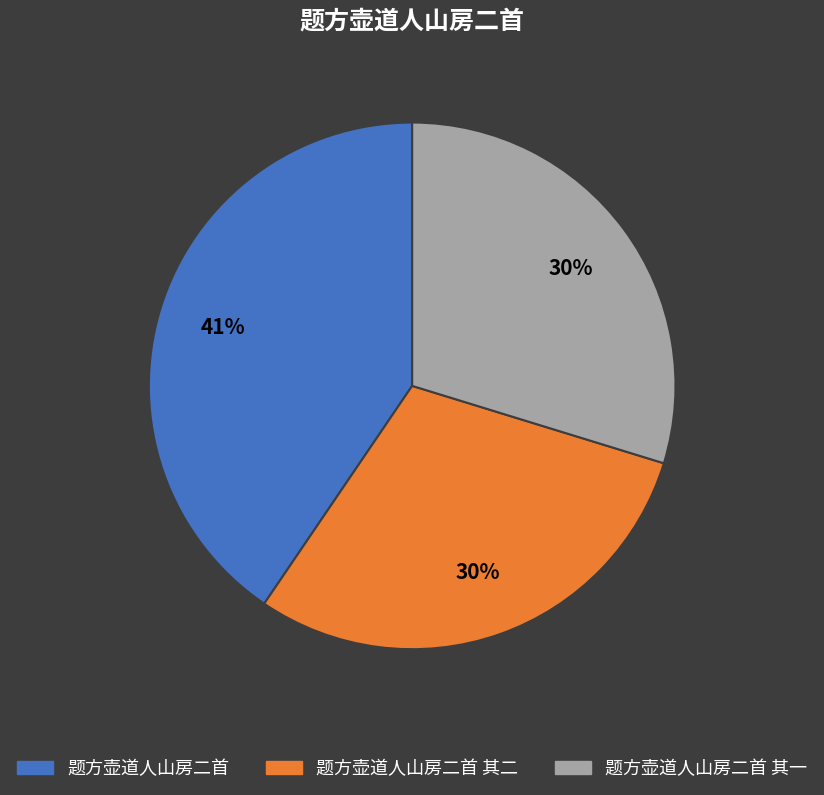

How many segments does this pie chart have?

3